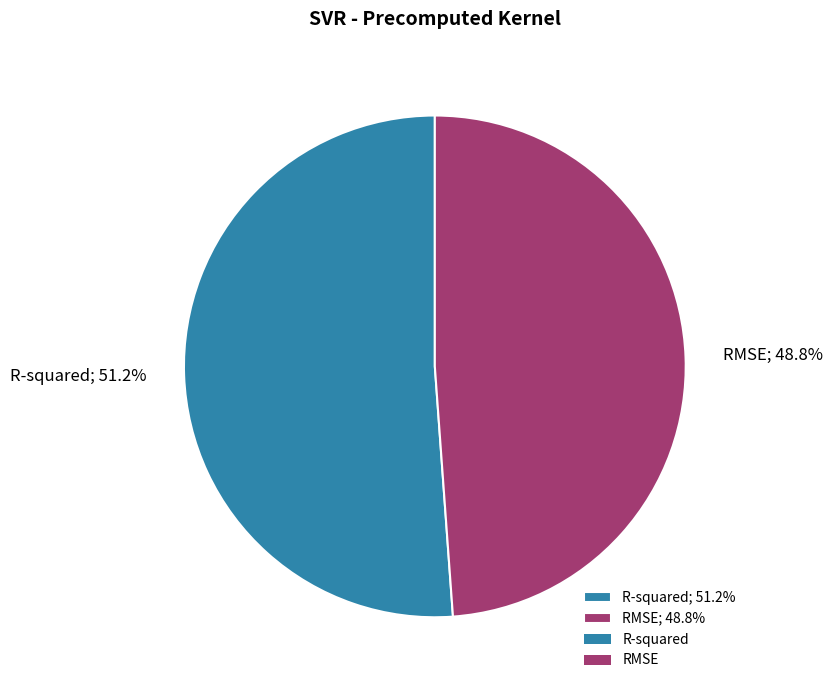

What is the total percentage of RMSE and R-squared?

100.0%